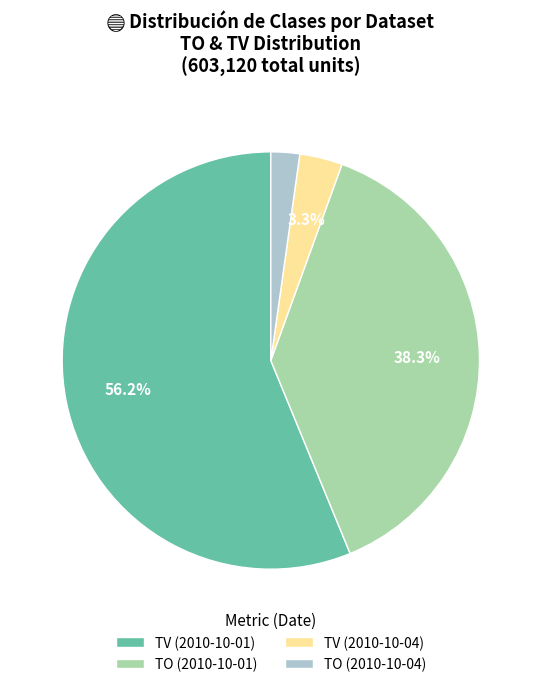

Rank the categories by value from lowest to highest.

TO (2010-10-04), TV (2010-10-04), TO (2010-10-01), TV (2010-10-01)